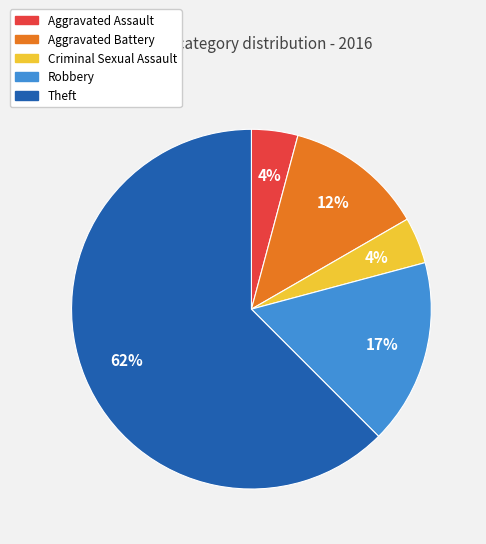

Which category has the biggest portion of the pie?

Theft